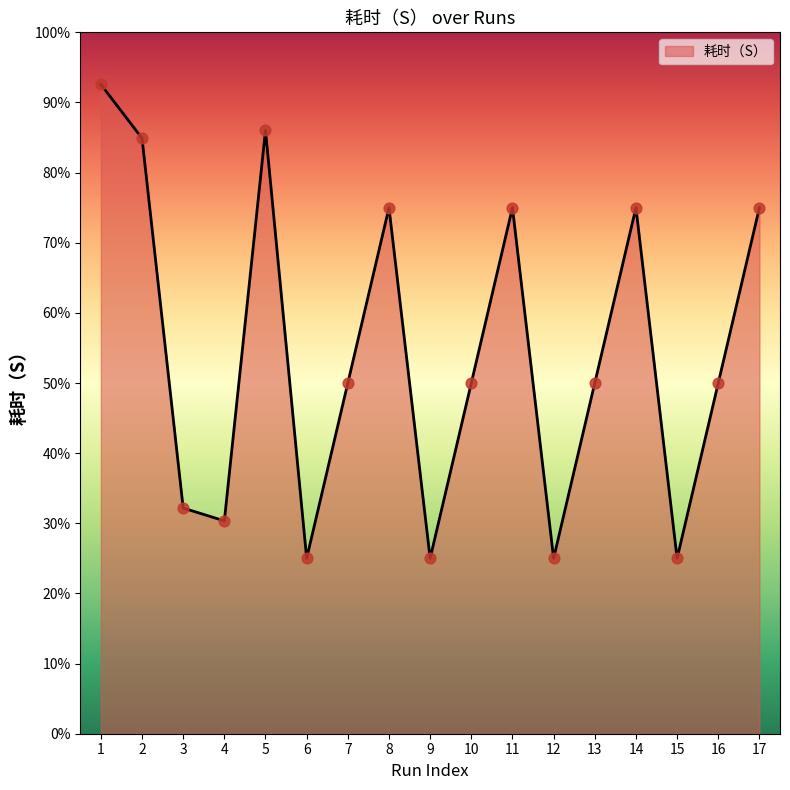

Approximately how many times larger is the value at 2 compared to 4?

2.8